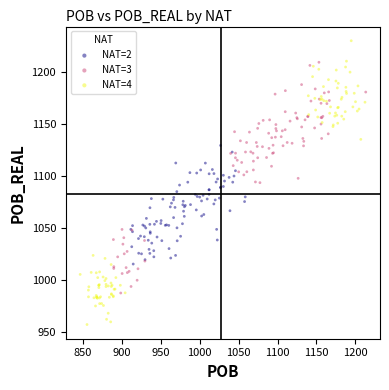

Which series has the widest spread of Y values?

NAT=4